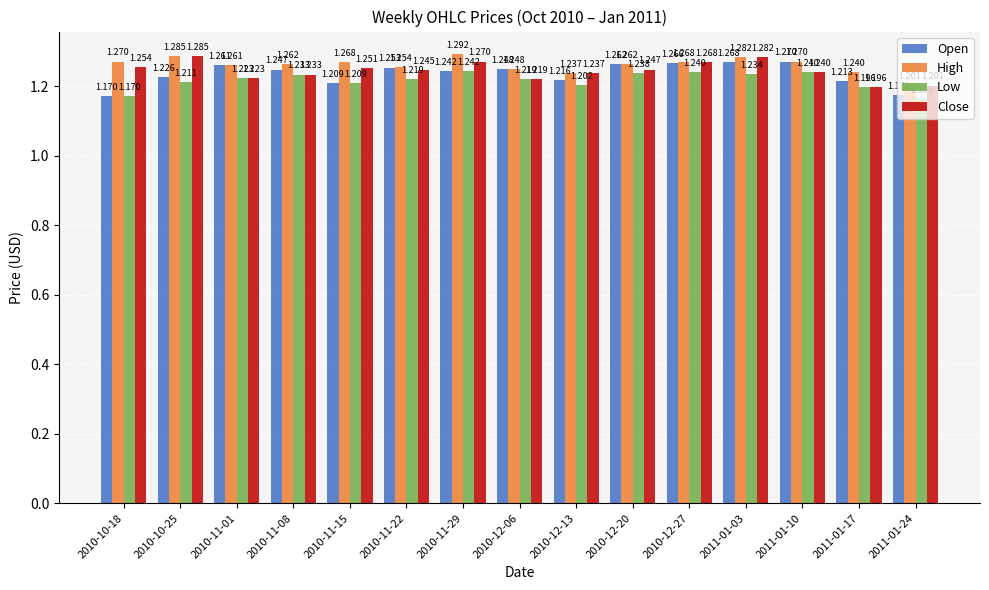

What is the difference between the maximum and second lowest values in the Low series?

0.1